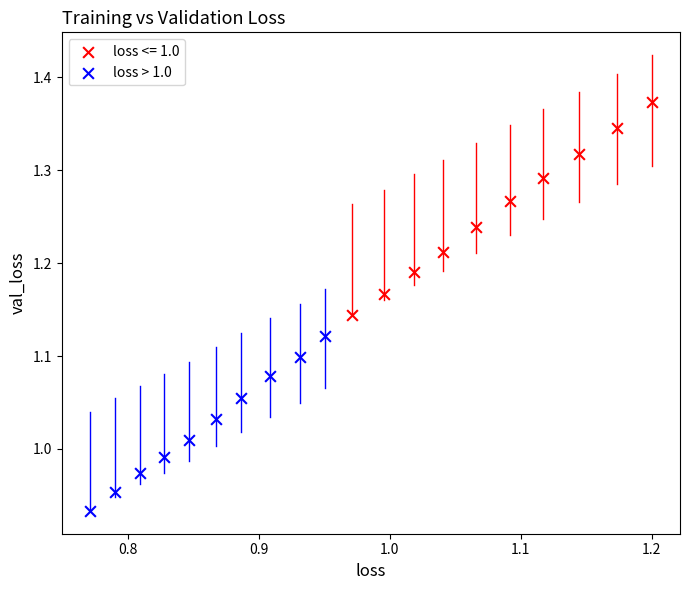

Which series contains the lowest Y value?

loss > 1.0